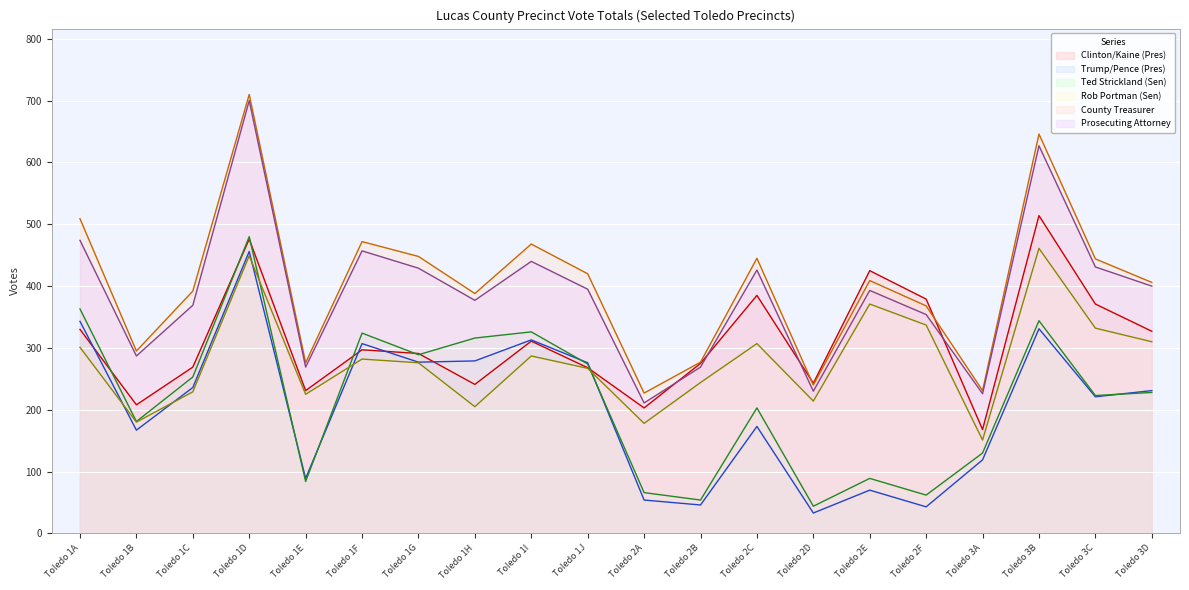

What position from the right is Toledo 1E?

16